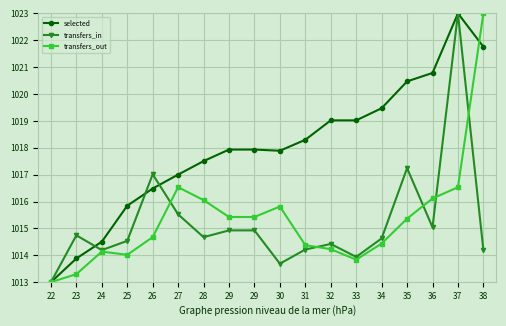

Which category has the highest value in the transfers_in series?

37